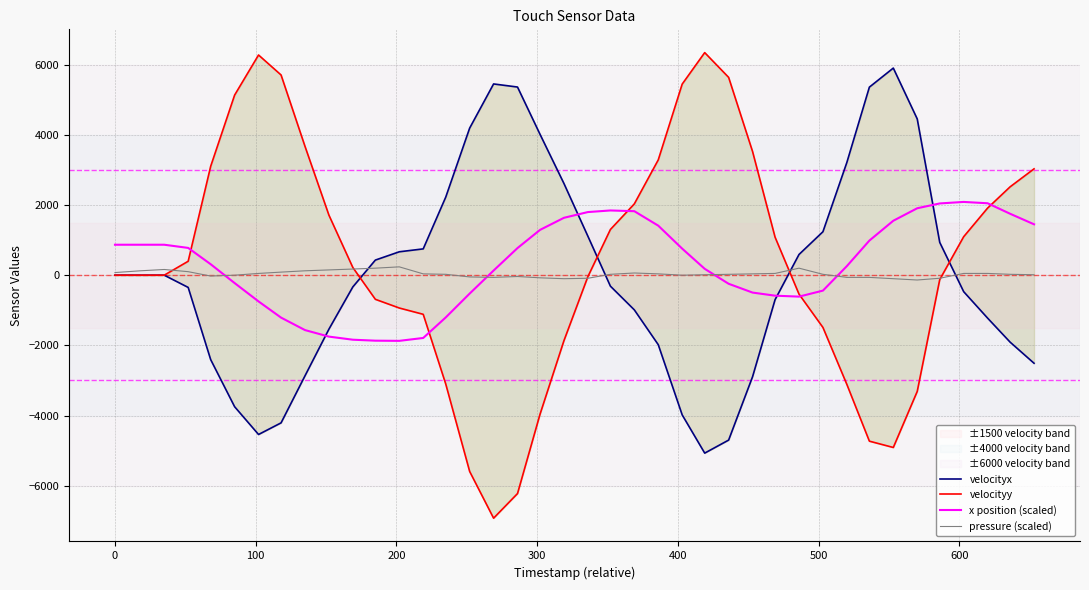

What is the sum of all velocityx values?

1768.6